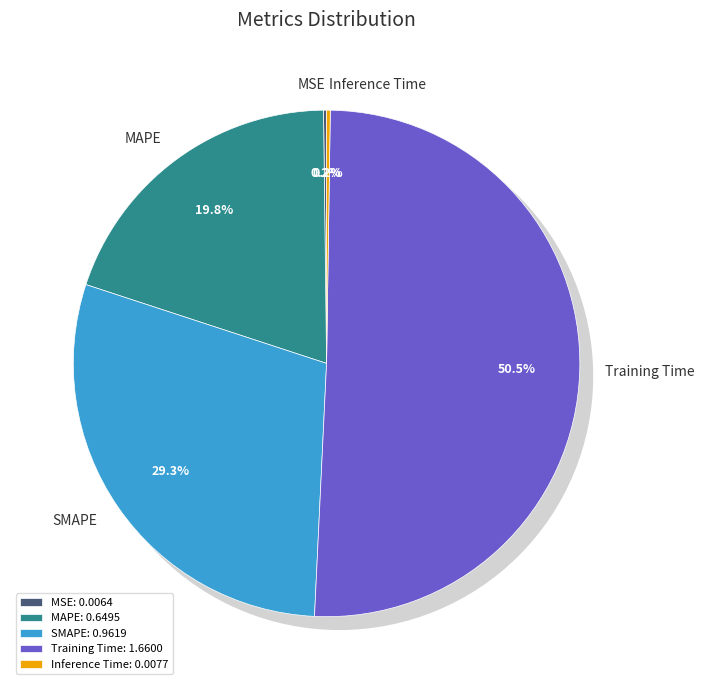

What is the largest slice in the pie chart?

Training Time